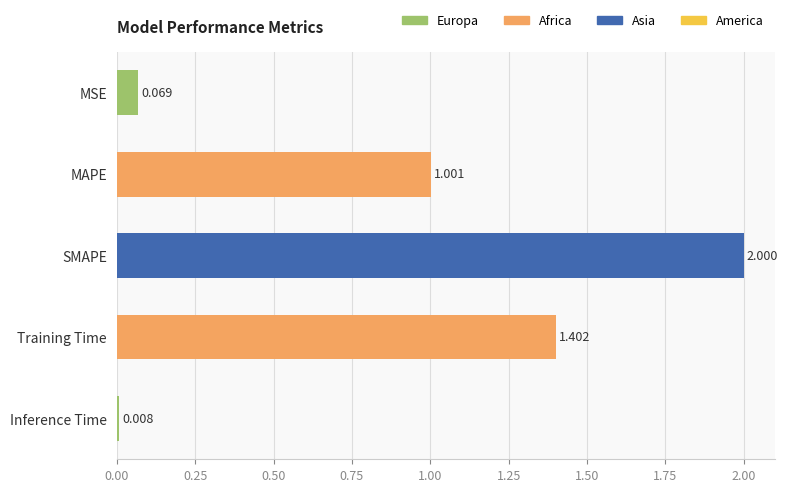

At which category does the chart reach its minimum across all series?

Inference Time